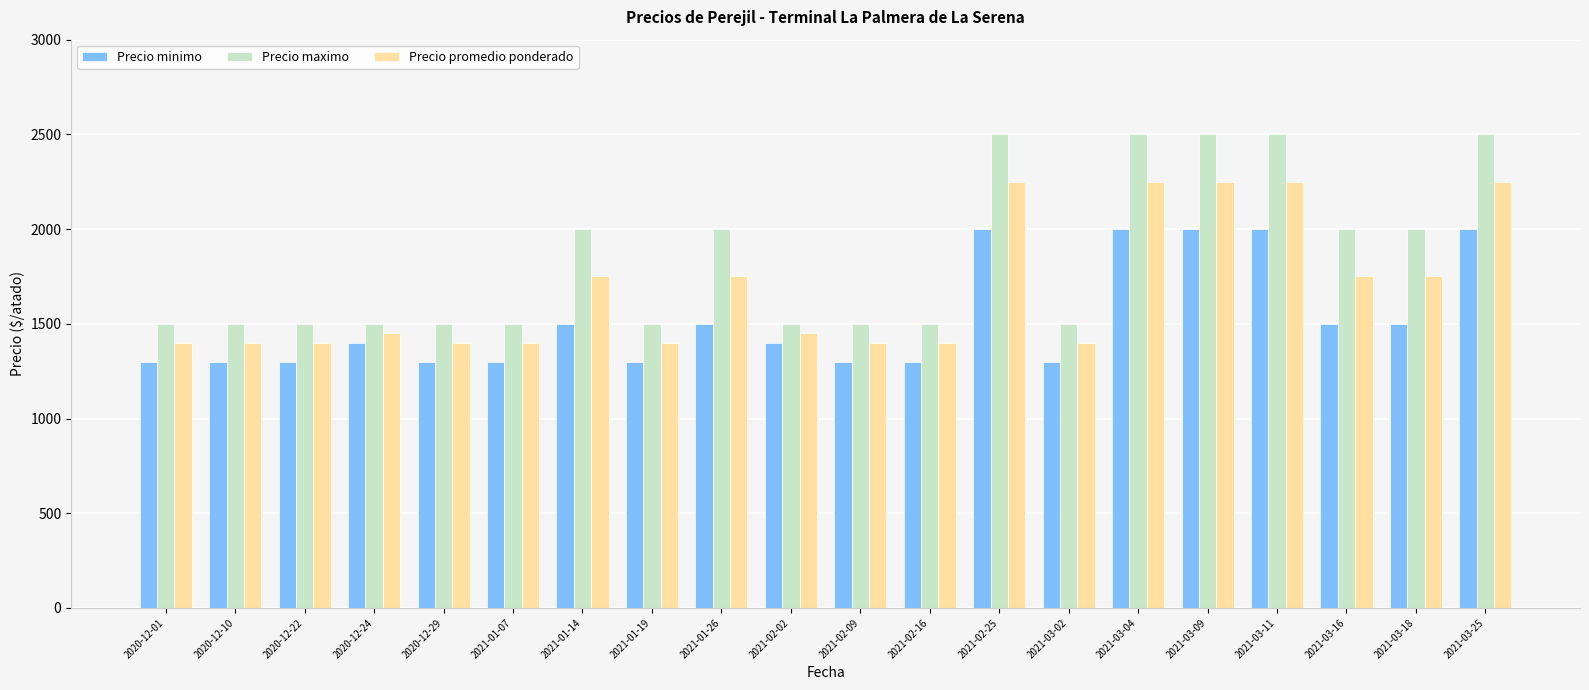

Does the chart contain stacked bars?

No